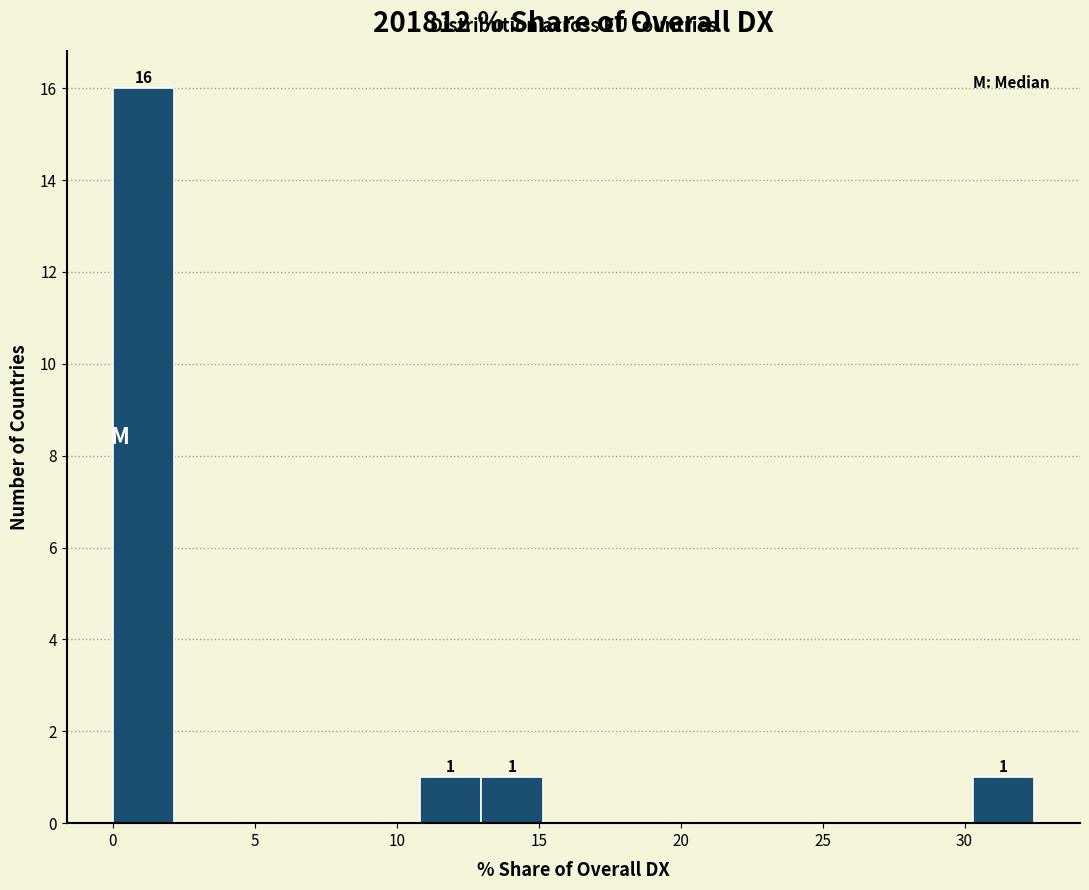

Which range on the x-axis has the tallest bar?

0.0 to 2.0